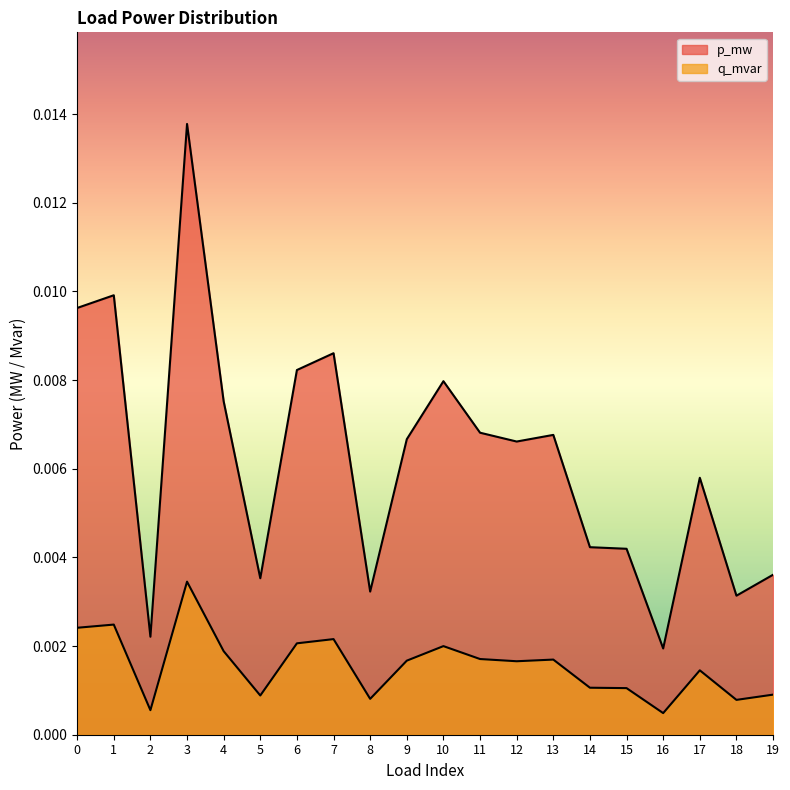

The p_mw series shows 0.0 at 15. True or false?

False